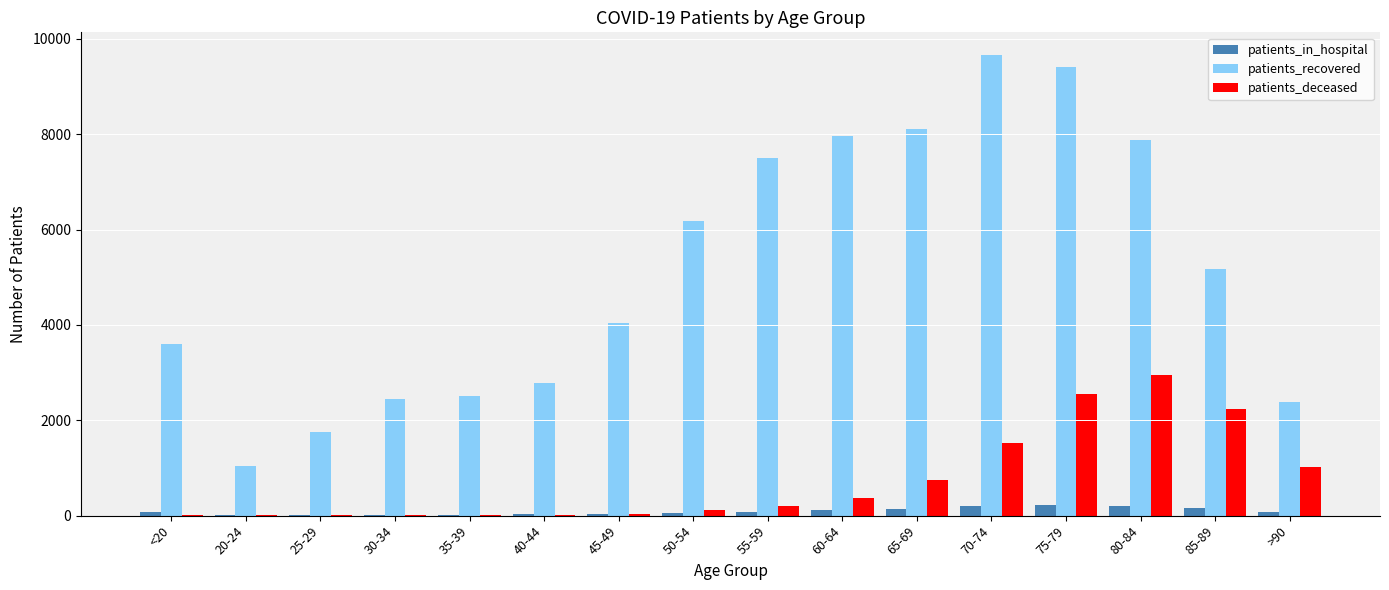

What is the sum of all patients_in_hospital values?

1434